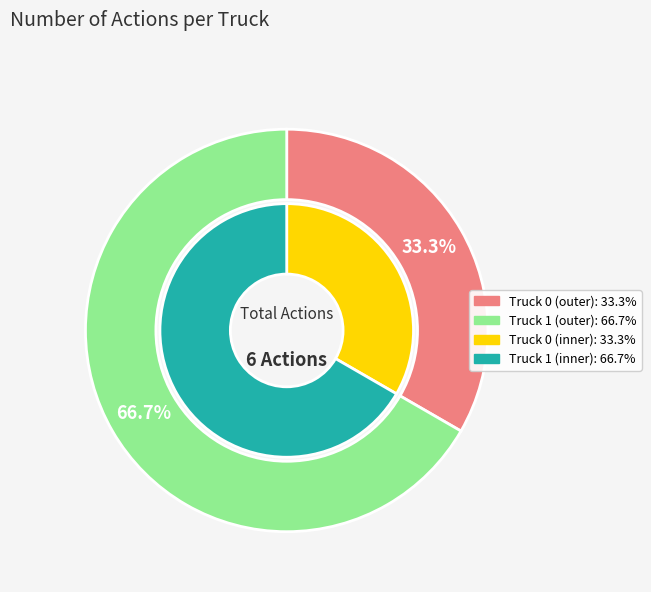

Is the sum of Truck 1 and Truck 0 greater than half?

Yes